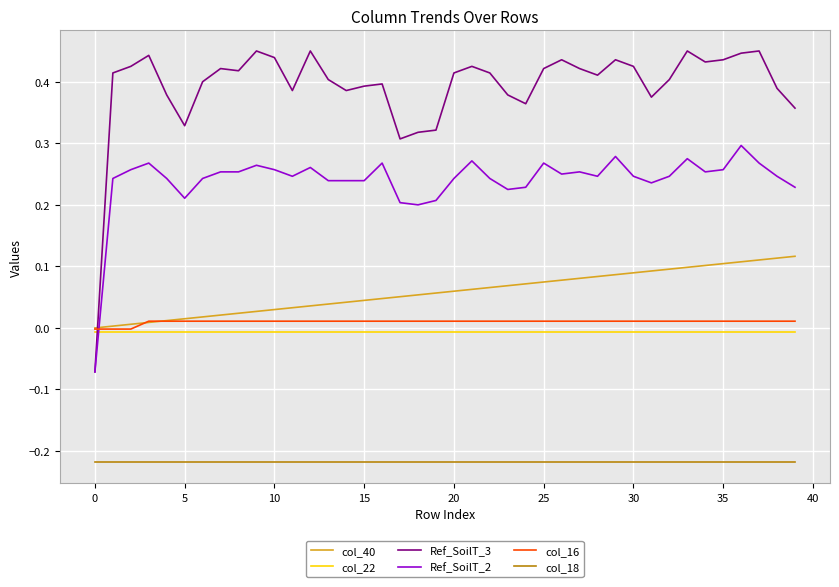

Which series has the largest total across all categories?

Ref_SoilT_3